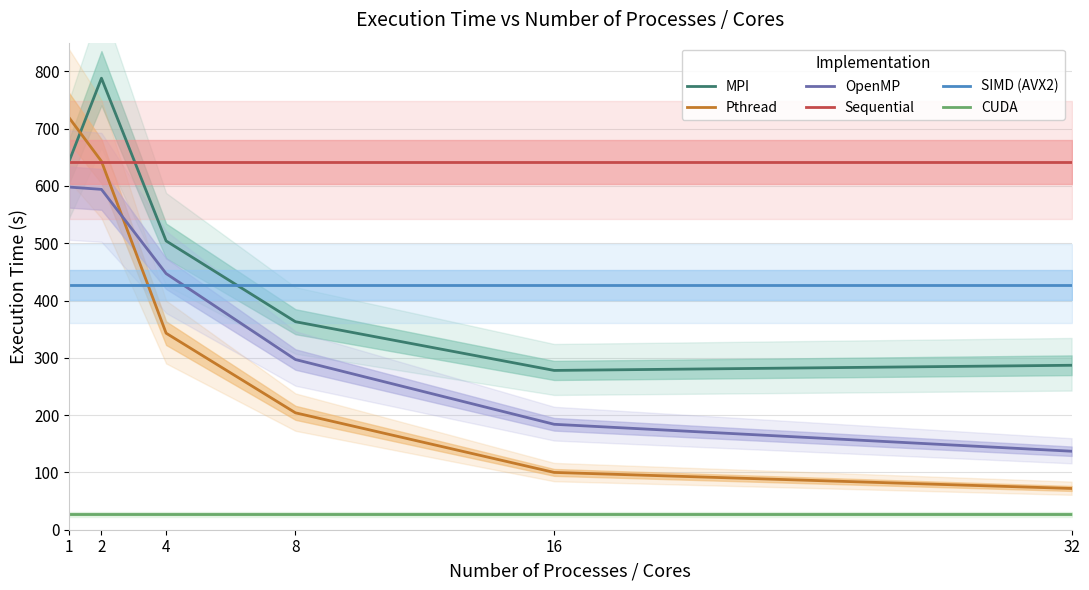

The CUDA series shows 27 at 32. True or false?

True